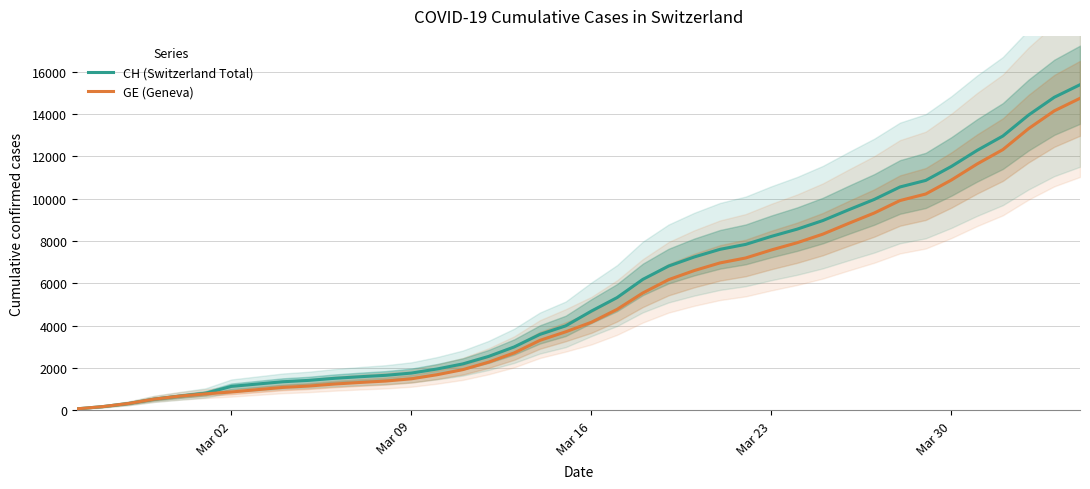

List the series in order of their overall mean, lowest first.

GE (Geneva), CH (Switzerland Total)